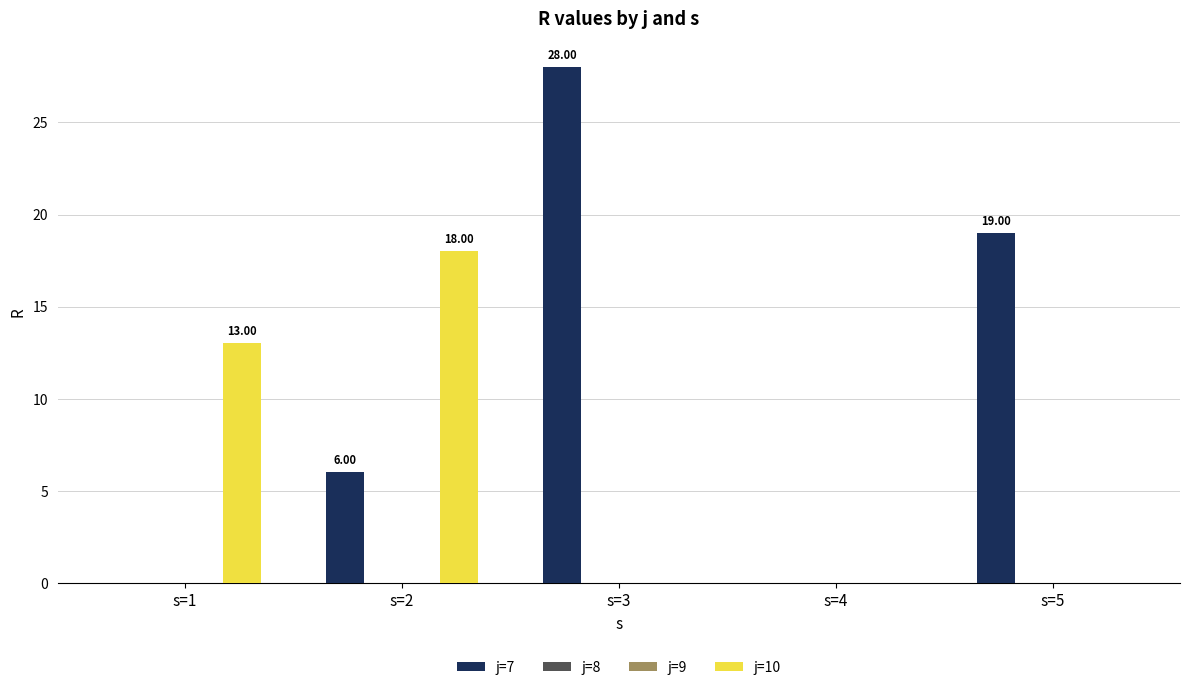

Which series changed the most between s=1 and s=3?

j=7